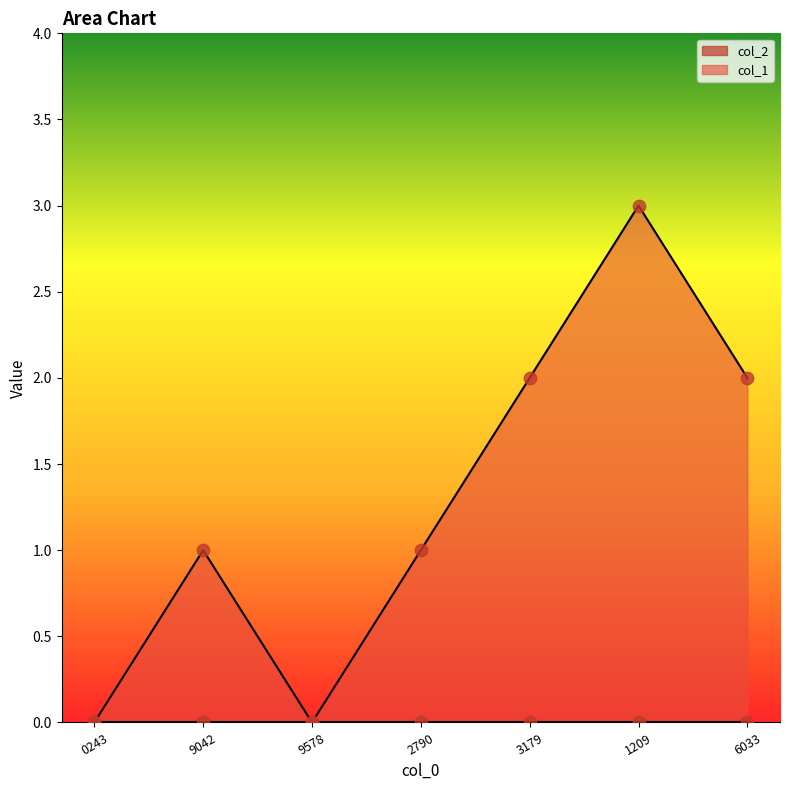

Is it true that col_1 equals 0 at 9578?

True